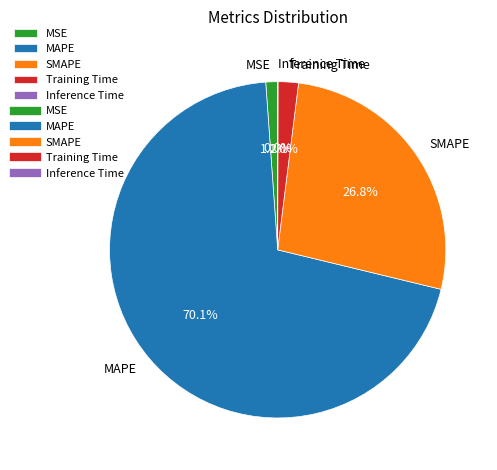

Which slice represents more than half of the pie?

MAPE